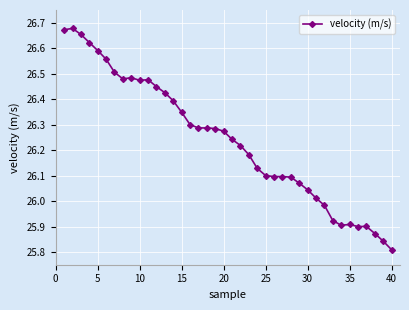

What is the difference between the second highest and second lowest values?

0.8